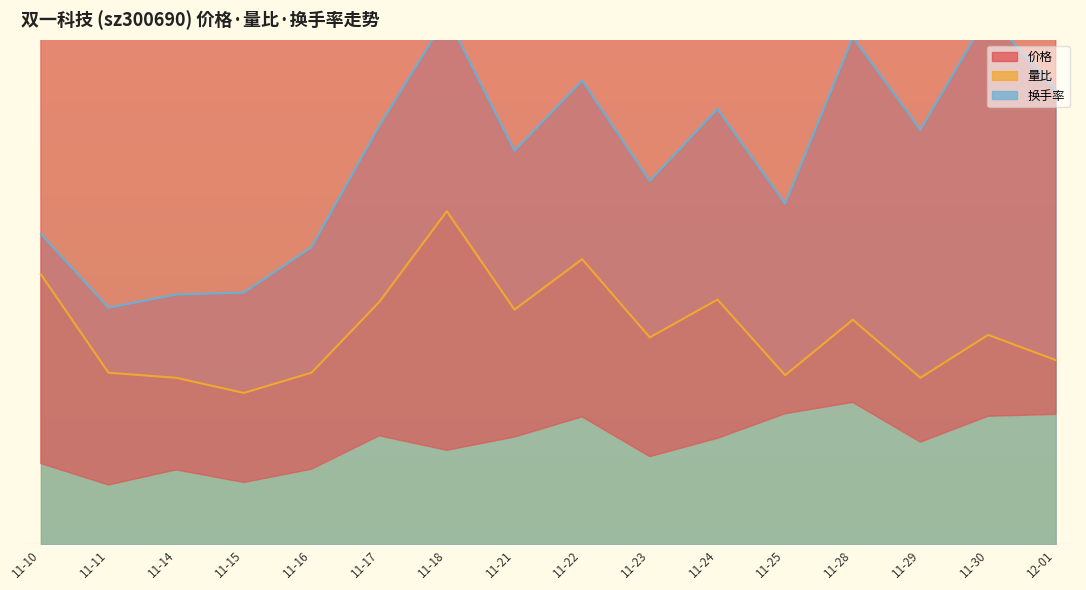

Between 11-11 and 11-25, which series saw the biggest shift?

换手率